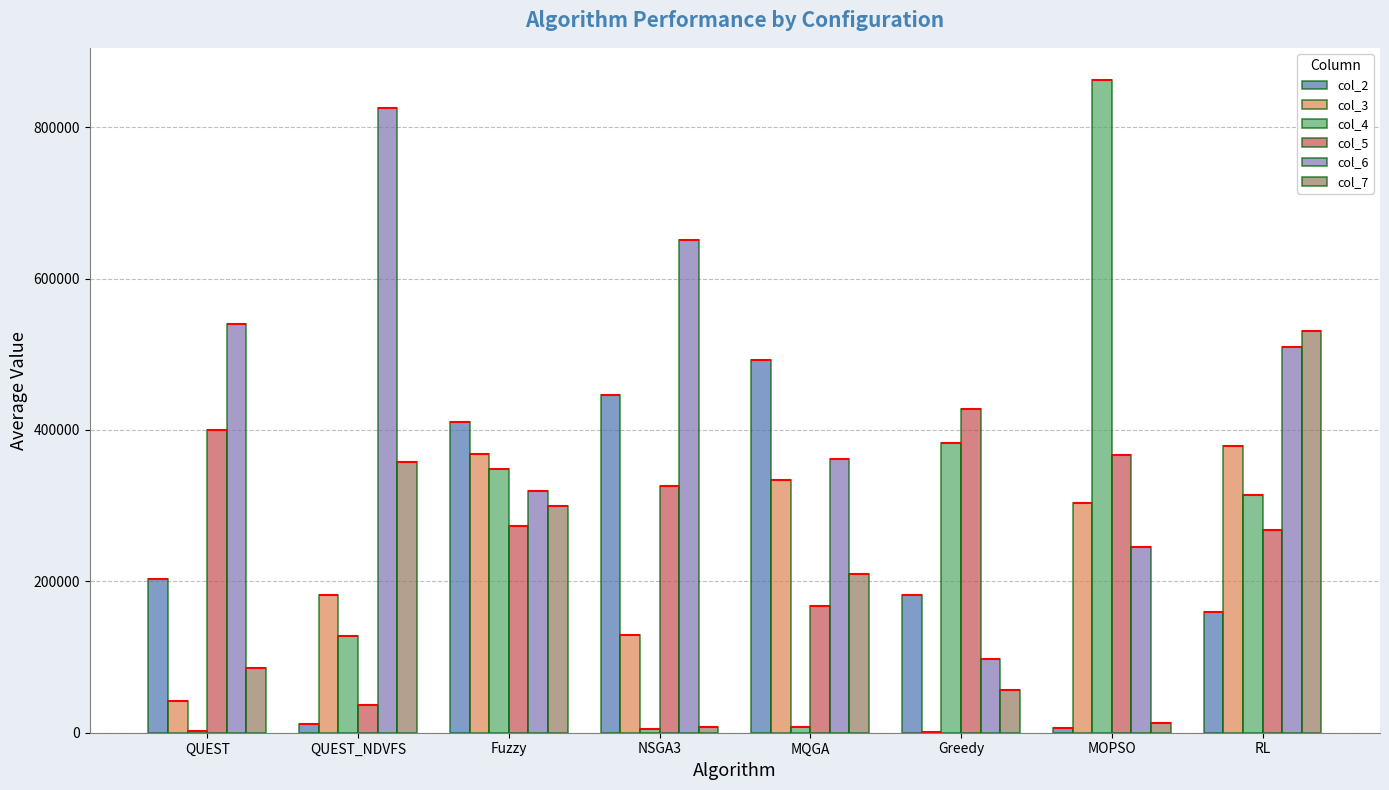

At which category is the sum across all series the highest?

RL